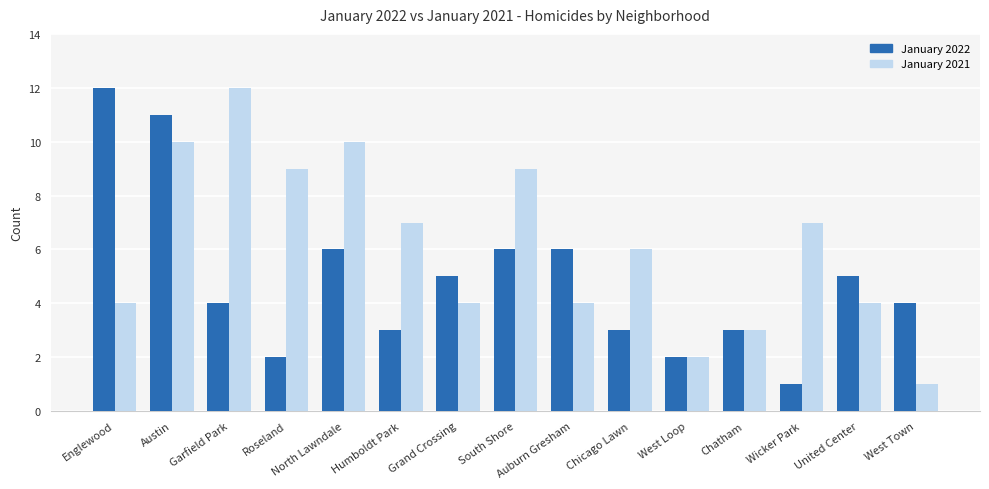

How many data points in January 2021 are less than 6?

7